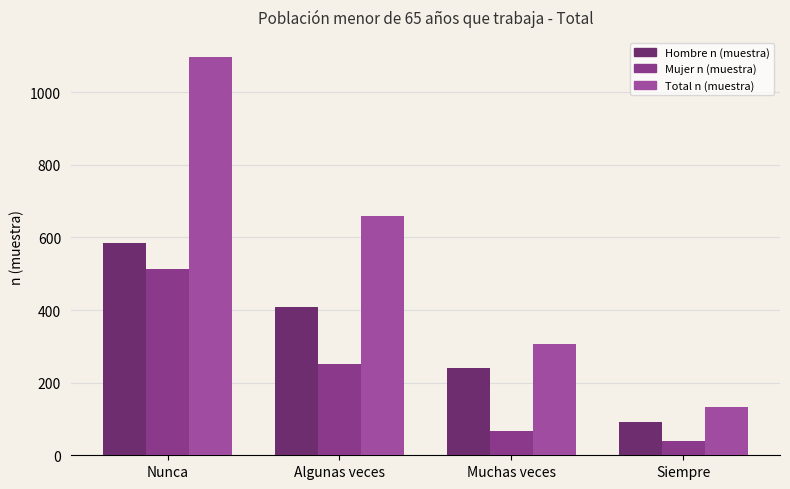

Reading right to left, list all the values displayed in this chart.

Hombre n (muestra): Siempre=93	Muchas veces=241	Algunas veces=407	Nunca=584
Mujer n (muestra): Siempre=40	Muchas veces=66	Algunas veces=252	Nunca=513
Total n (muestra): Siempre=133	Muchas veces=307	Algunas veces=659	Nunca=1097